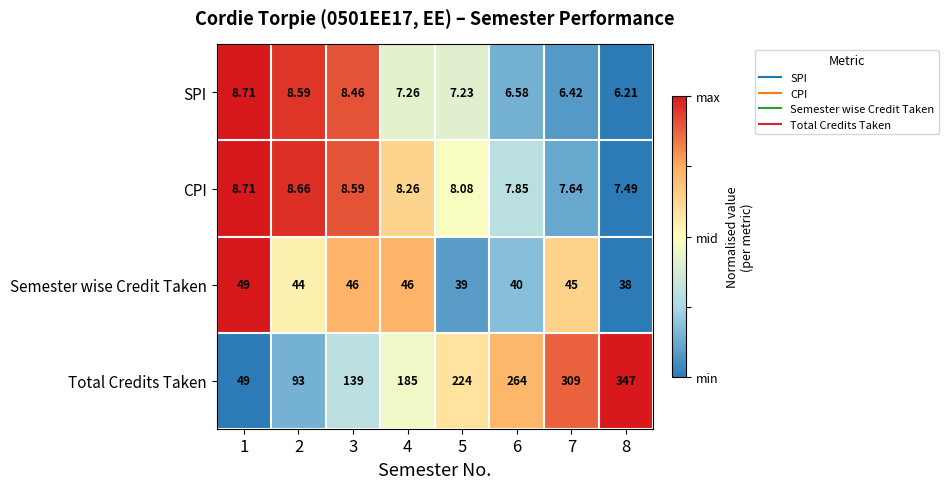

Which series has the widest spread of values?

Total Credits Taken